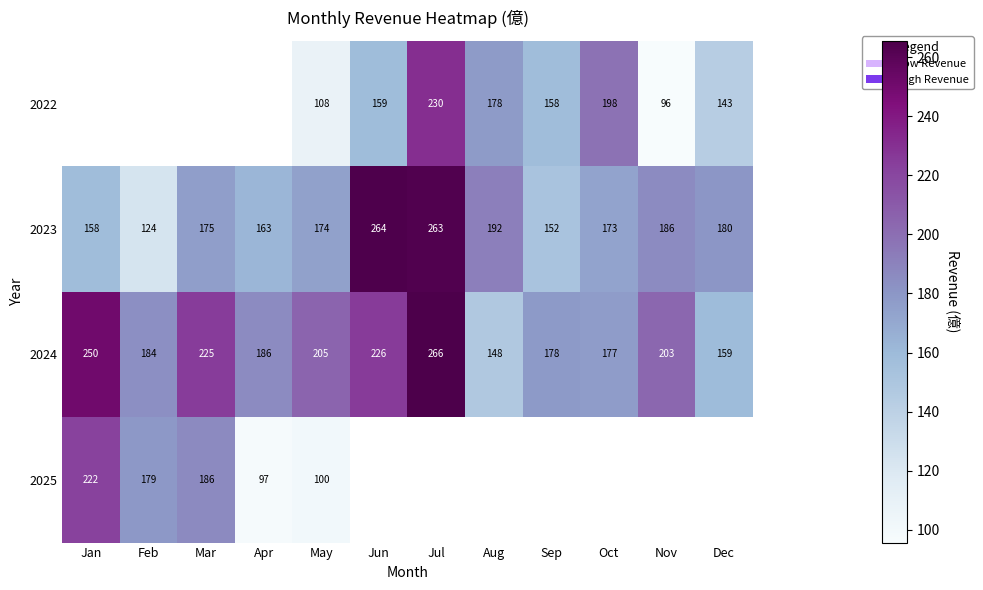

How many data points does each series have?

12